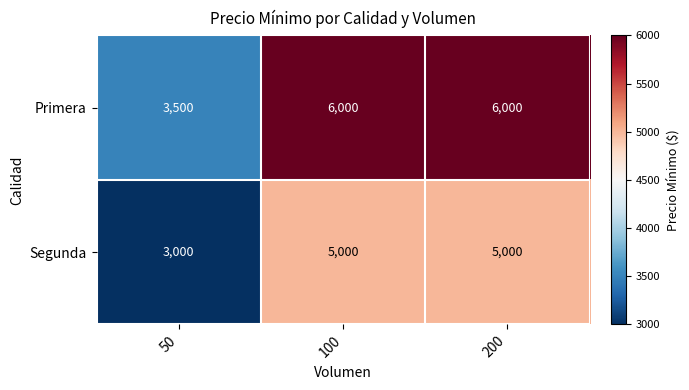

Rank the series at 50 from lowest to highest value.

Segunda, Primera